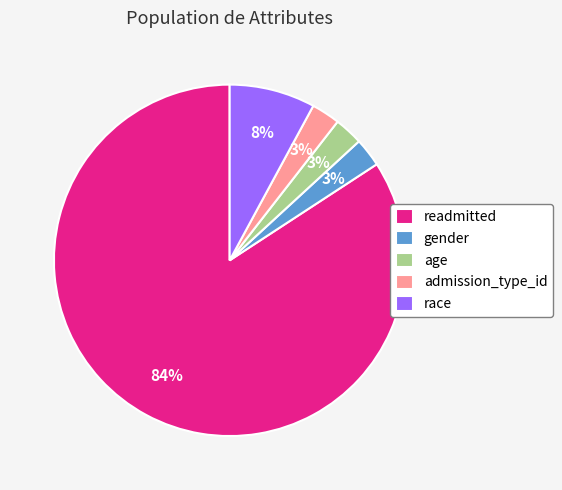

To the nearest percent, what is the average slice percentage?

20%